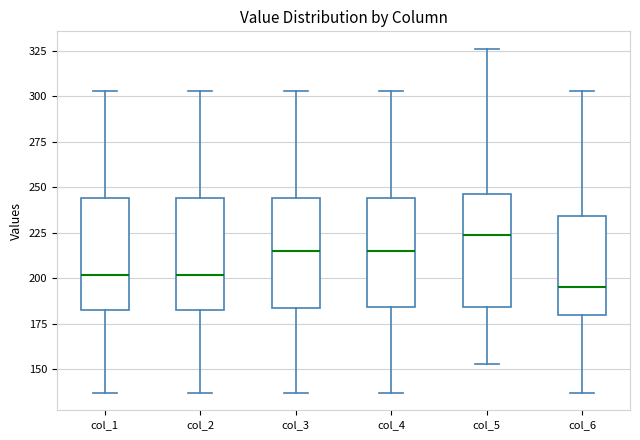

Where is the upper edge of the box for col_2 on the y-axis? The values are not printed on the chart, so give them approximately, as read against the axis.

245